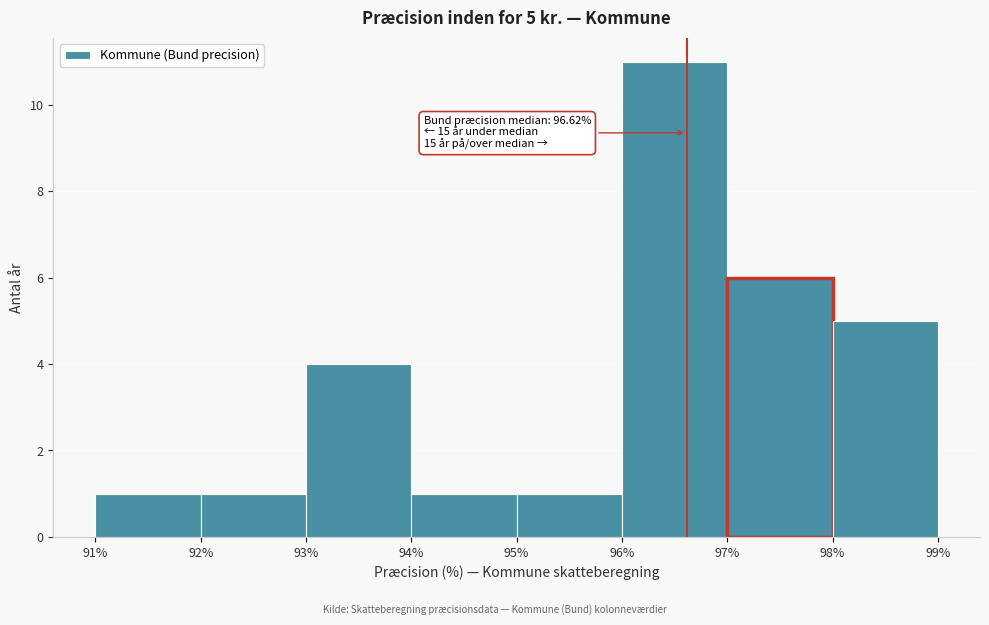

Which range on the x-axis has the tallest bar?

96% to 97%